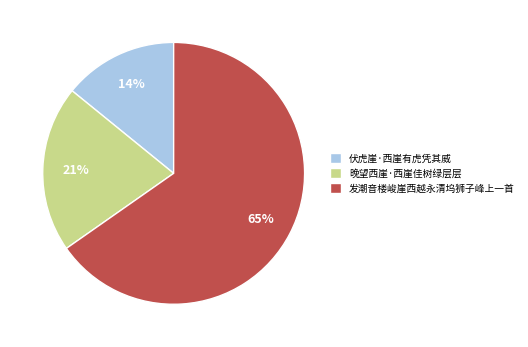

True or false: 发潮音楼峻崖西越永清坞狮子峰上一首 accounts for 51% of the total.

False